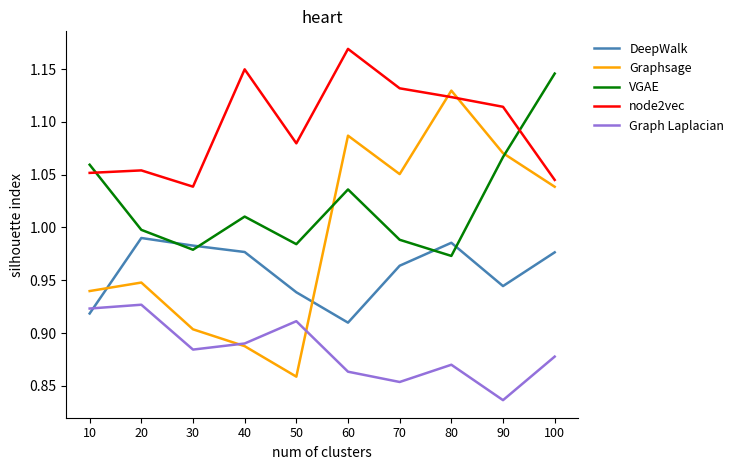

At which label is node2vec closest to 1?

30